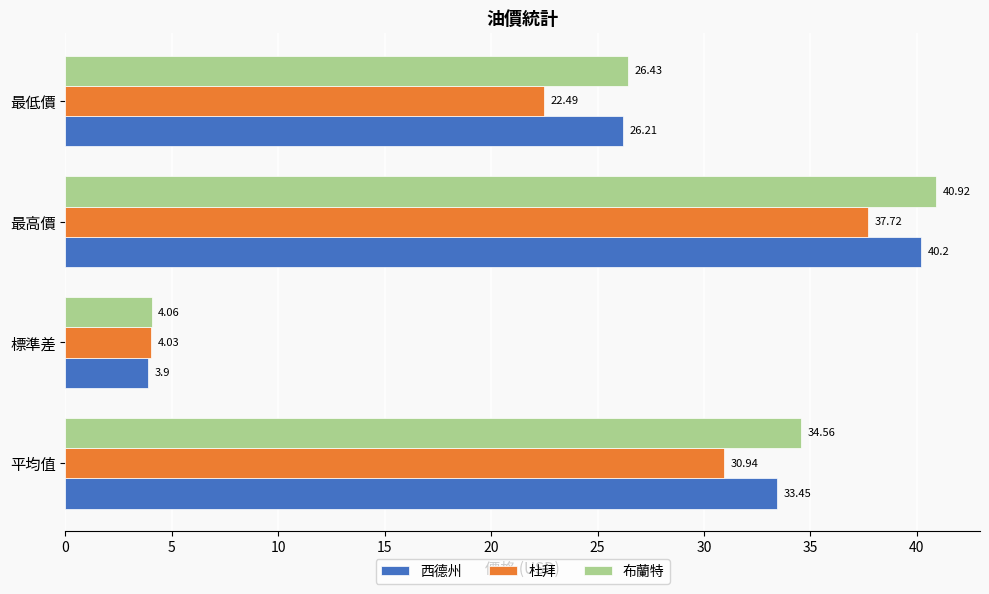

Which series has the largest range (max minus min)?

布蘭特